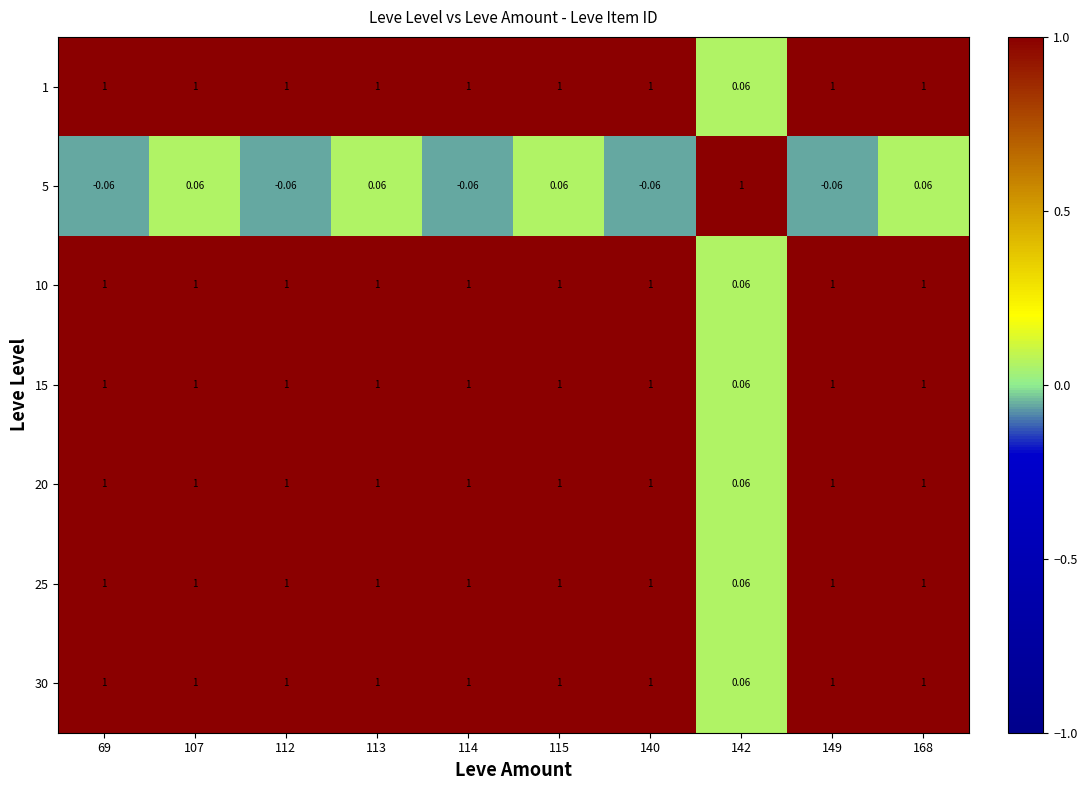

Is the value of 1 at 140 greater than the value of 5 at 107?

Yes